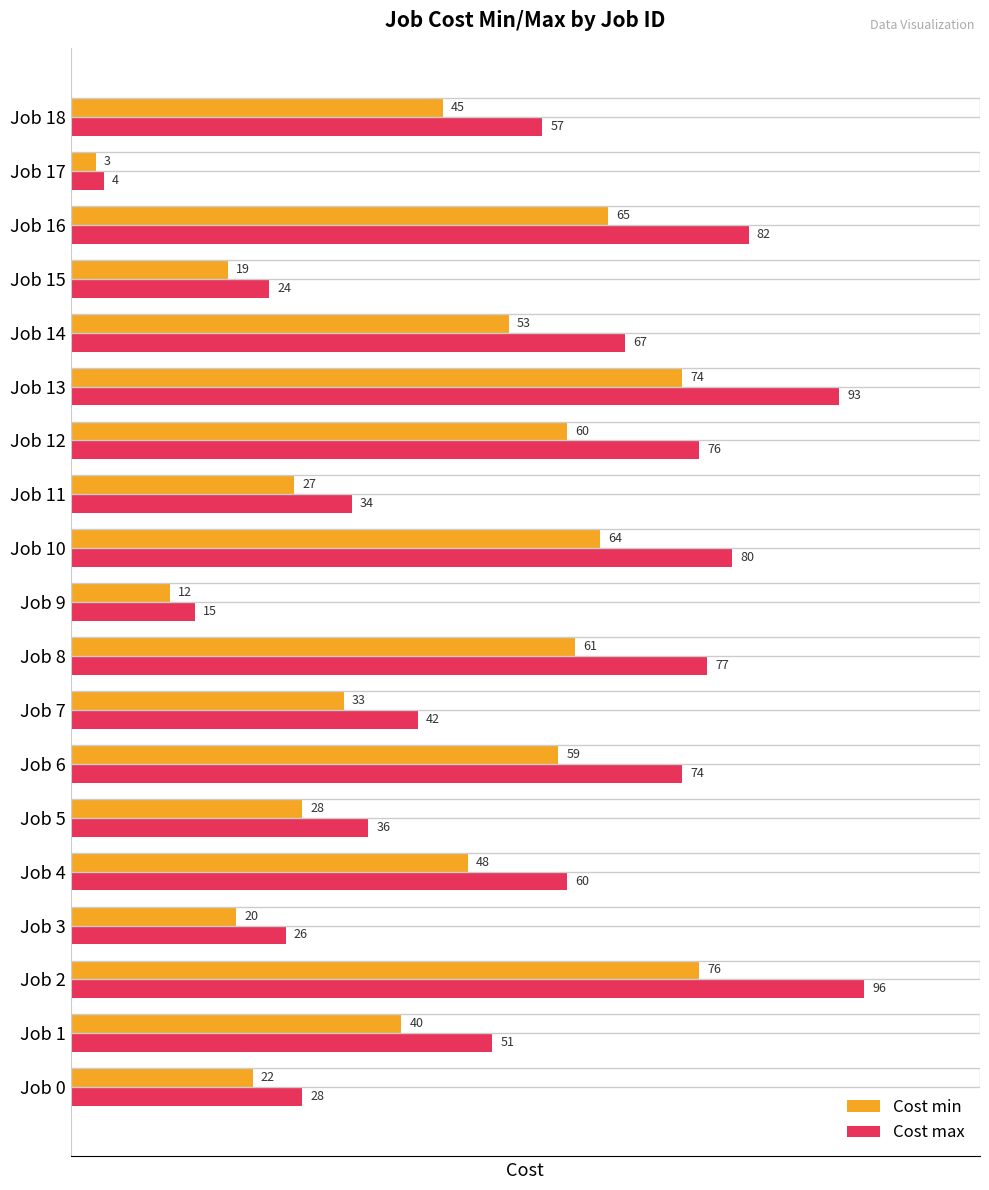

The Cost min series shows 12 at Job 6. True or false?

False